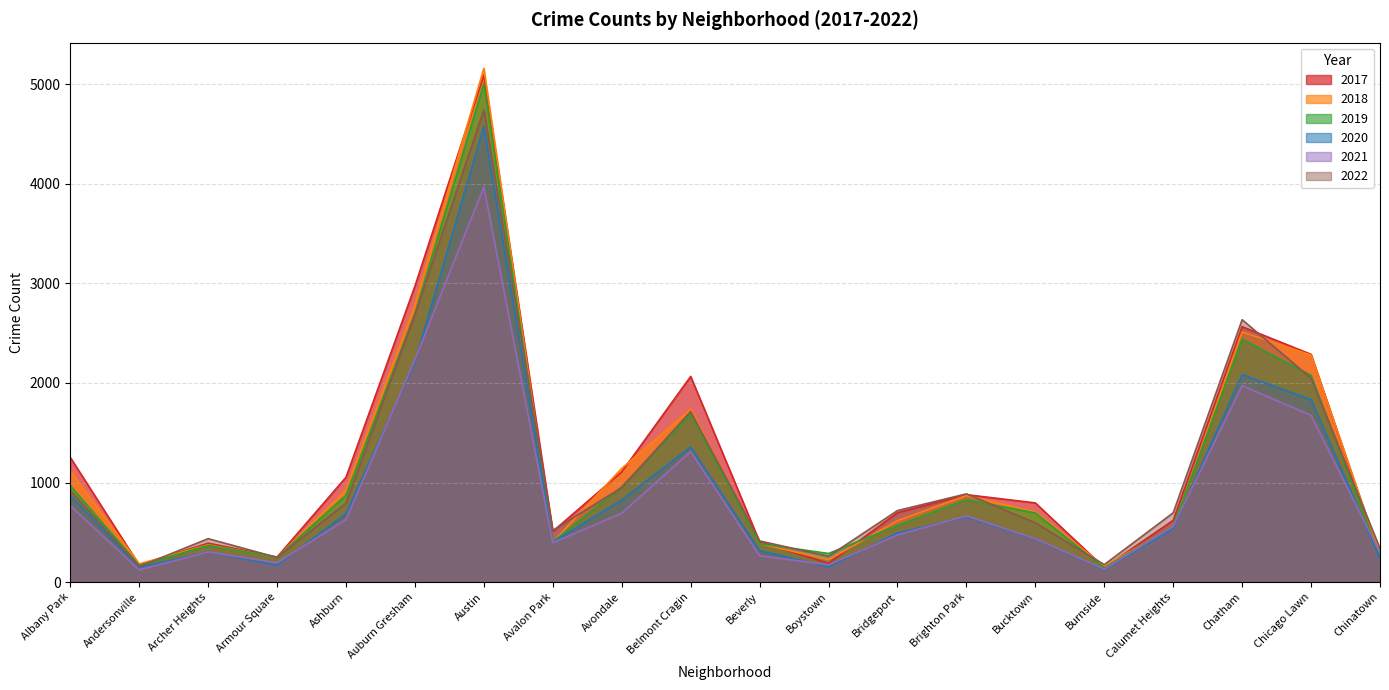

Reading left to right, extract all data points from this chart.

2017: 1252	171	391	251	1053	2973	5095	509	1107	2066	404	188	697	878	795	145	620	2566	2288	253
2019: 968	166	368	249	872	2700	5008	405	957	1687	385	287	568	828	694	142	561	2441	2076	253
2021: 767	123	303	193	629	2237	3971	395	692	1312	265	173	474	664	435	130	559	1973	1675	293
2022: 918	155	436	247	793	2685	4744	519	949	1714	413	259	718	886	595	175	696	2636	2048	337
2018: 1117	183	374	248	924	2787	5162	401	1142	1736	386	224	616	869	704	160	554	2513	2281	273
2020: 870	147	303	169	686	2213	4578	400	826	1357	315	153	493	654	431	126	538	2084	1834	239